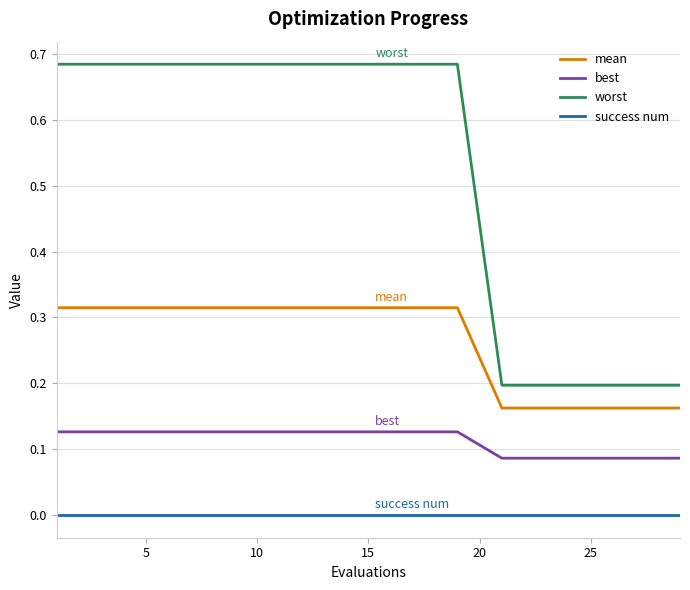

Which series has the largest total across all categories?

worst